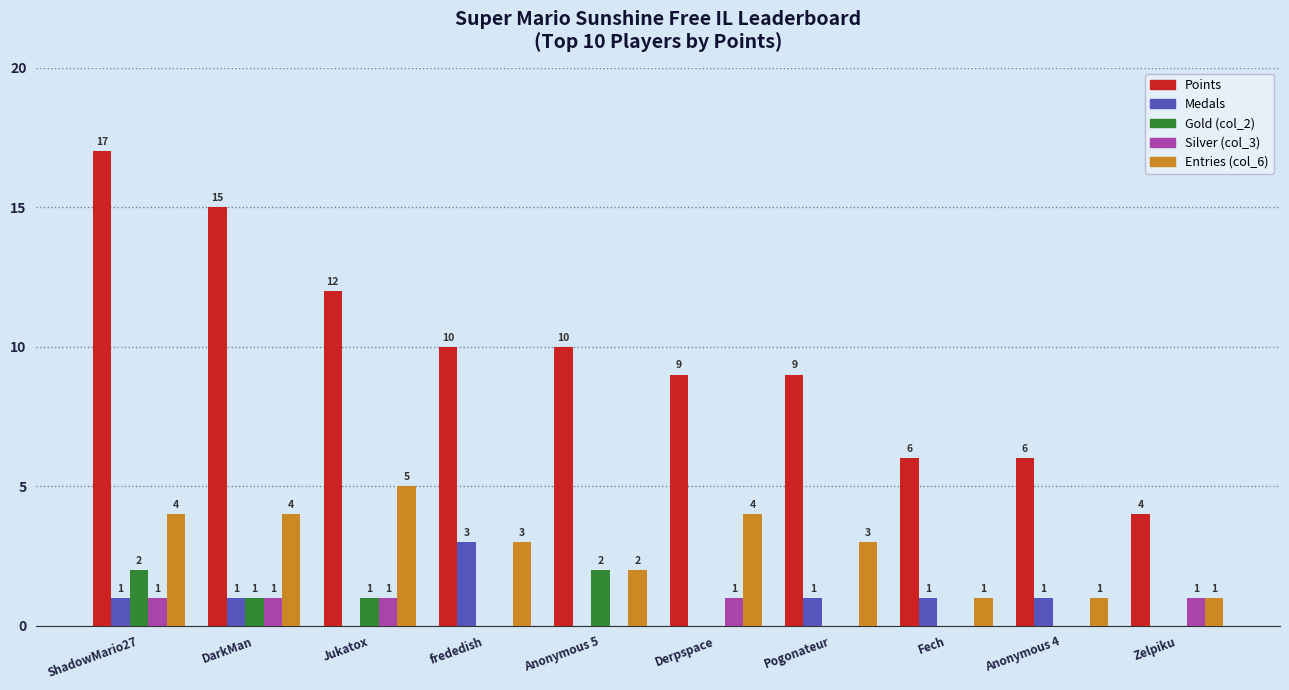

Are the bars grouped side by side (vs. stacked)?

Yes